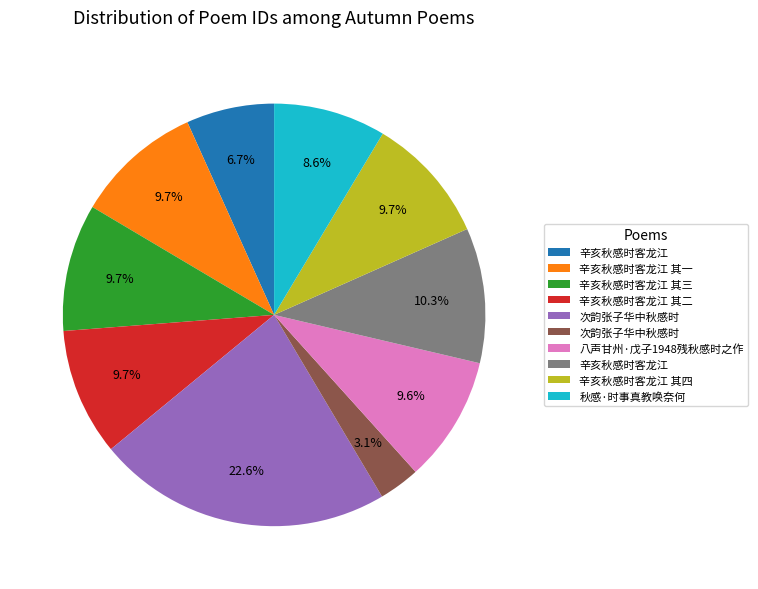

Does any single category account for the majority?

No